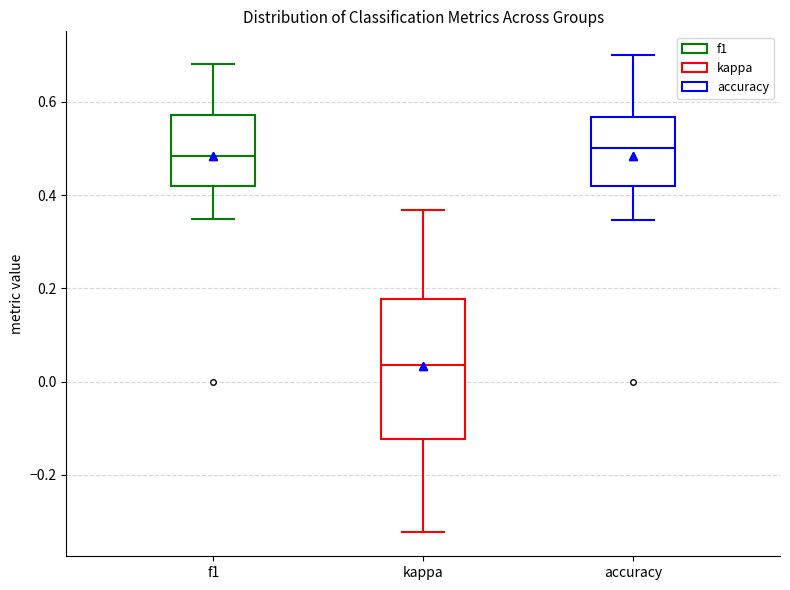

Comparing the boxes themselves (not the whiskers), which one is the tallest?

kappa